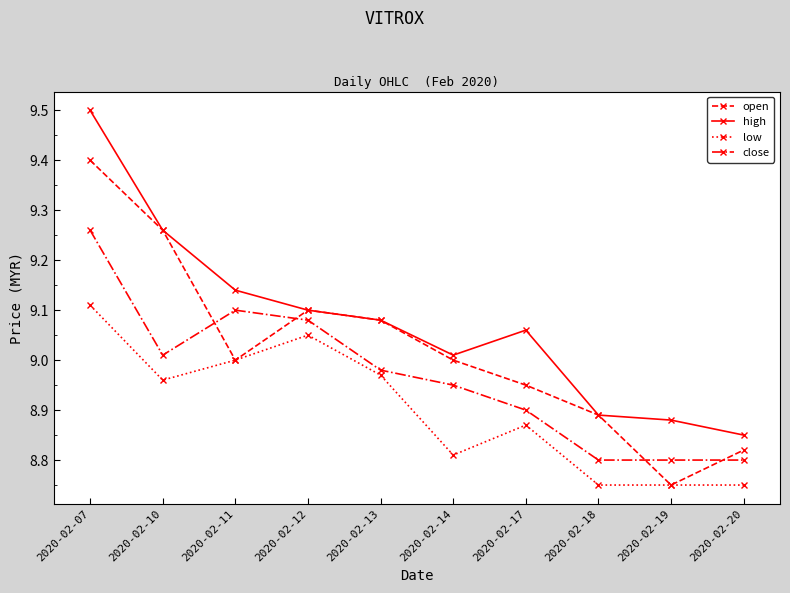

What is the sum of all low values?

89.0